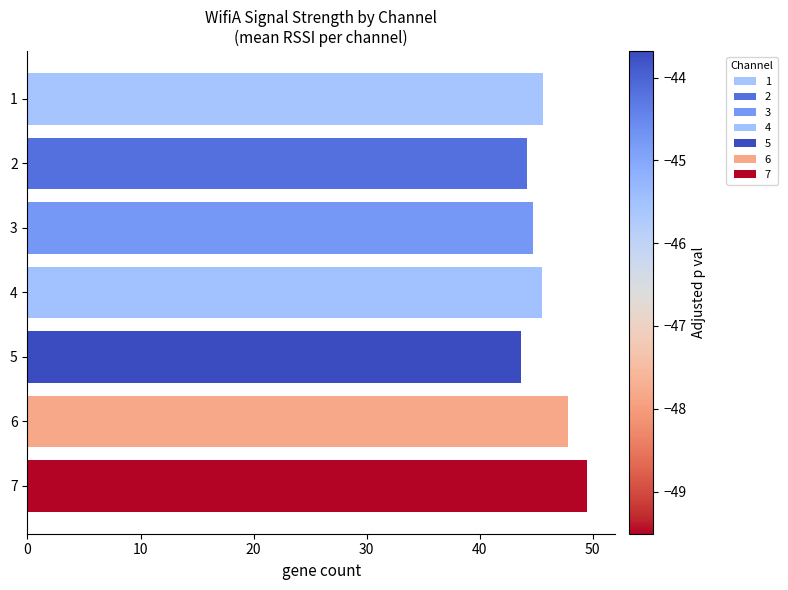

Which has a higher value, 2 or 5?

2